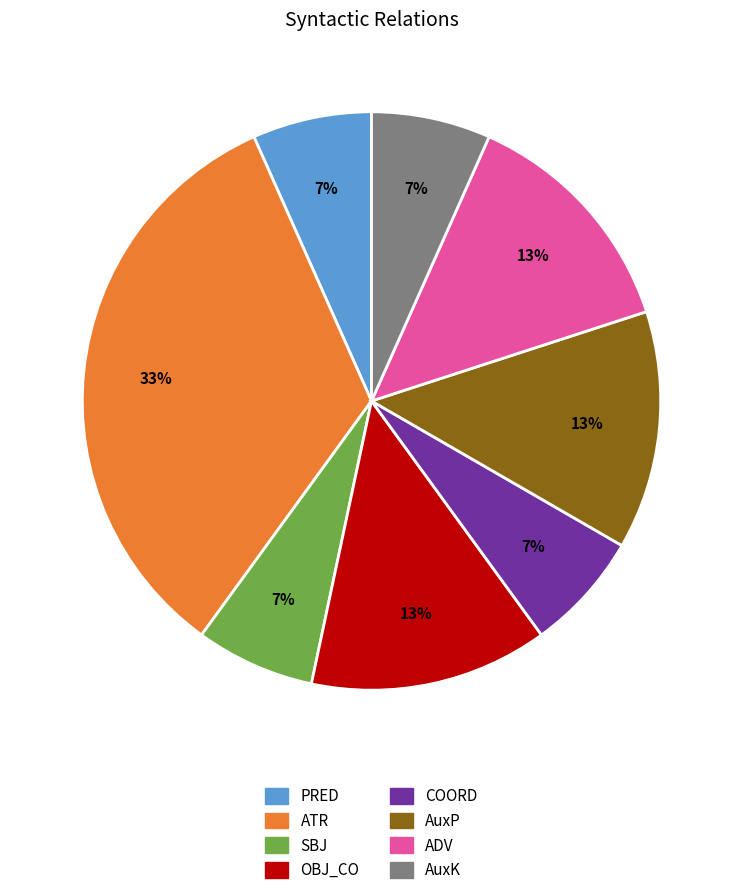

Combined, do OBJ_CO and COORD account for over 50%?

No